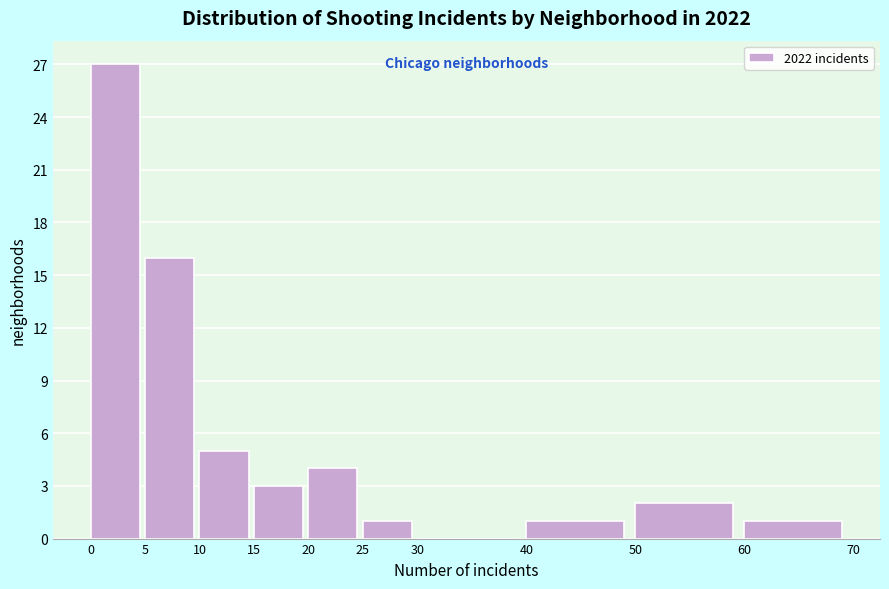

Reading left to right, list every bar in this chart as the range it spans on the x-axis followed by its height. The values are not printed on the chart, so give them approximately, as read against the axis.

0 to 5: 27
5 to 10: 16
10 to 15: 5
15 to 20: 3
20 to 25: 4
25 to 30: 1
30 to 40: 0
40 to 50: 1
50 to 60: 2
60 to 70: 1